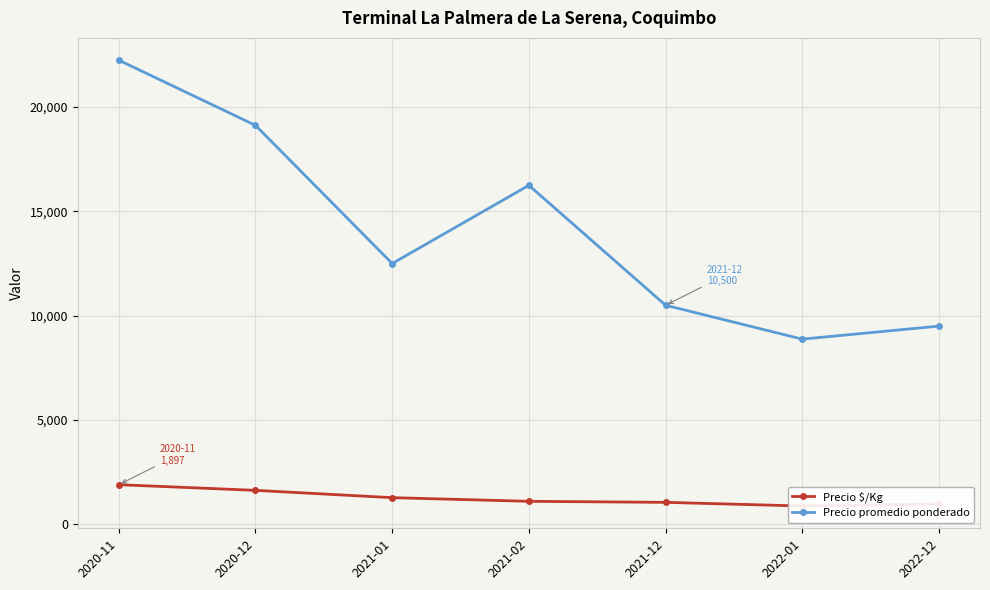

Which series has the largest total across all categories?

Precio promedio ponderado